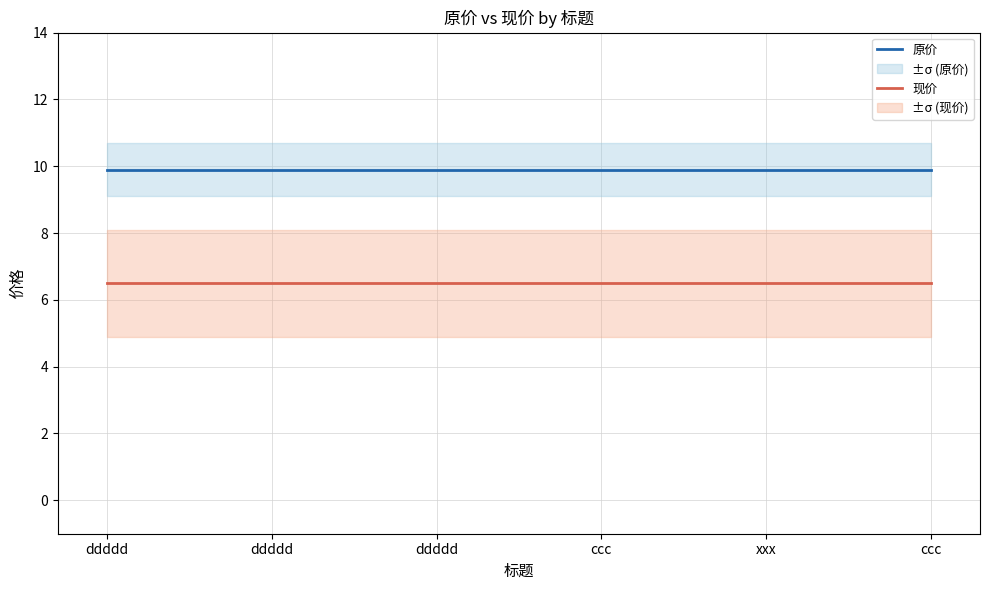

How many categories are shown in the chart?

6